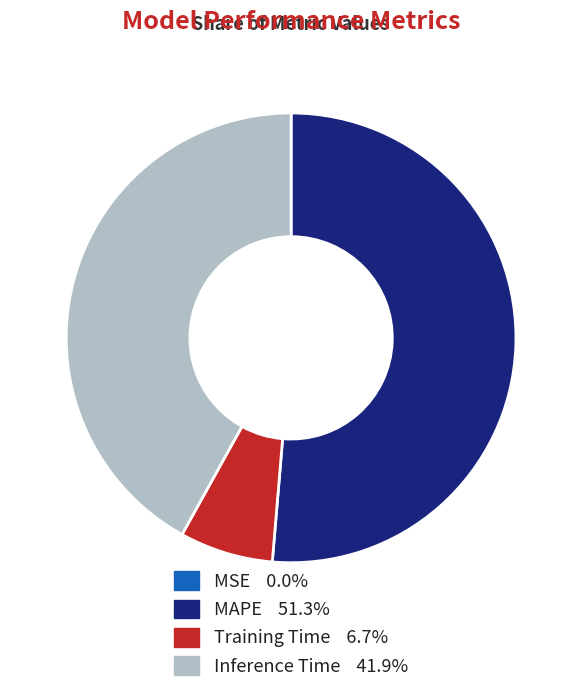

Which slice is the largest?

MAPE